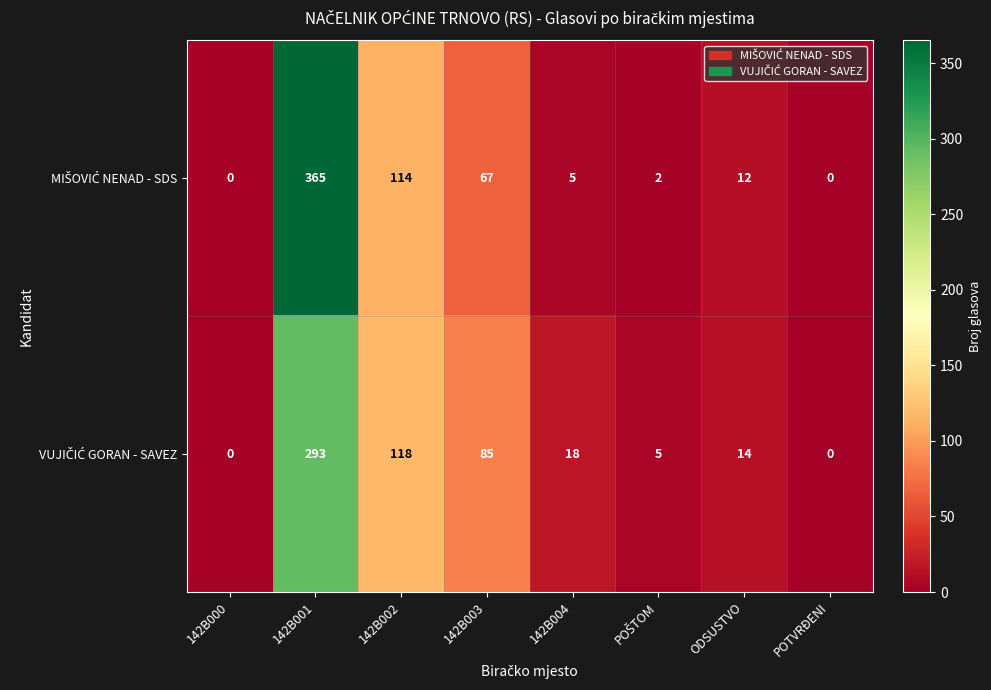

Which category has the highest value across all series?

142B001